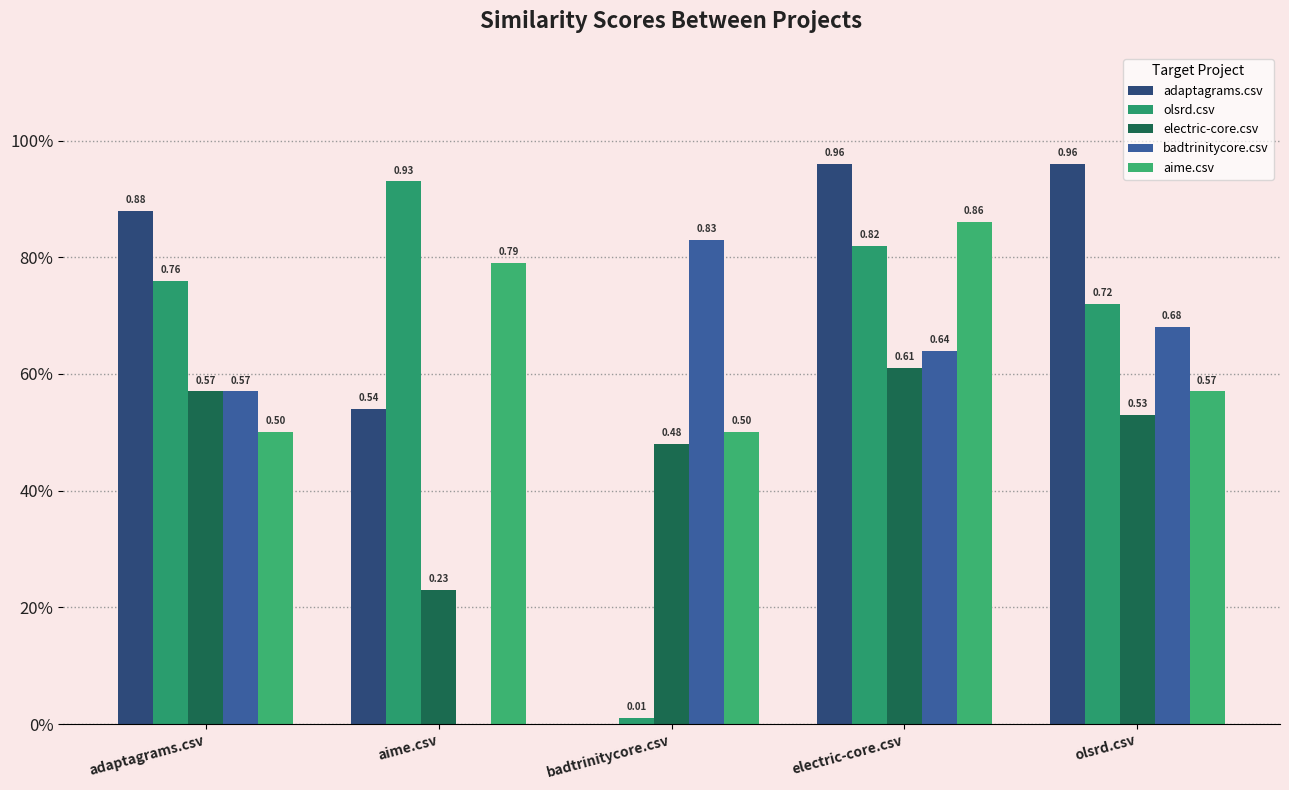

What are all the series names shown in the legend?

adaptagrams.csv, olsrd.csv, electric-core.csv, badtrinitycore.csv, aime.csv